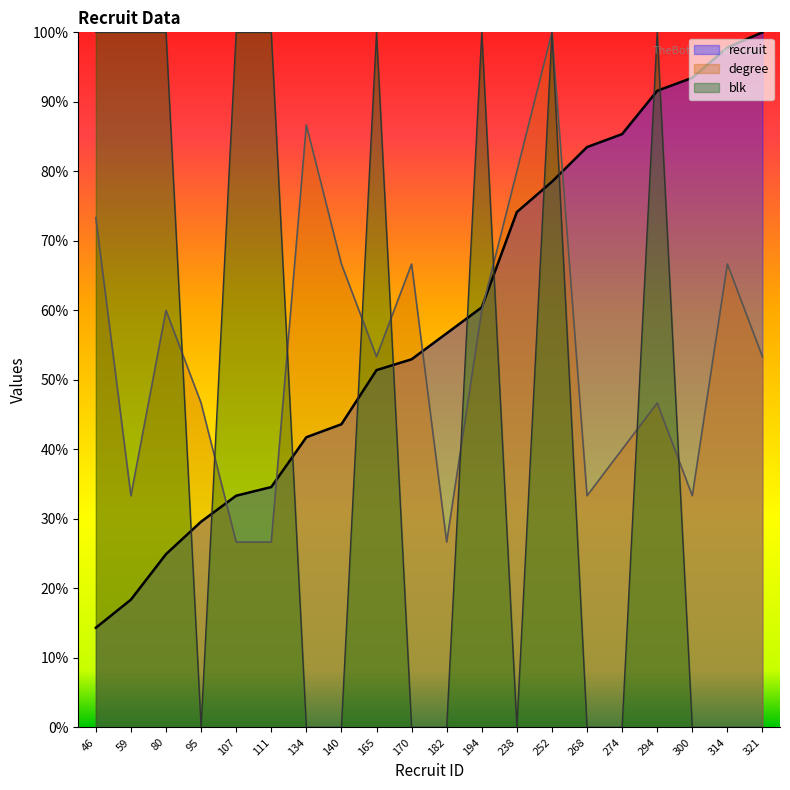

What is the difference between the highest and lowest values at 238?

80.0